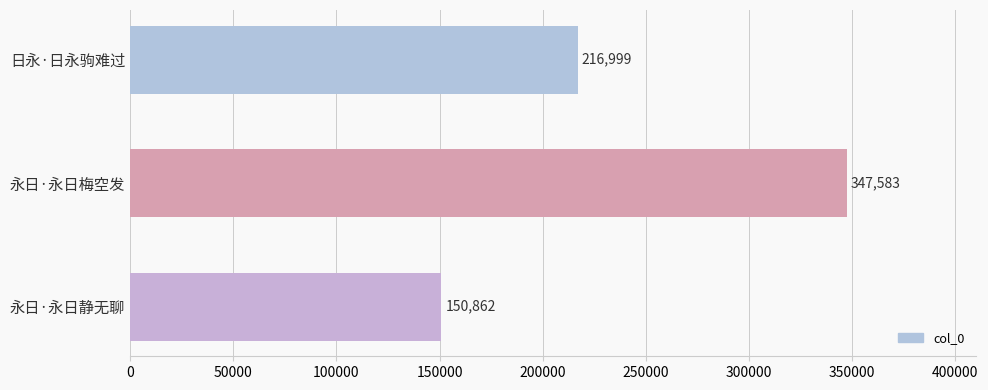

What is the label of the 3rd bar from the bottom?

日永·日永驹难过